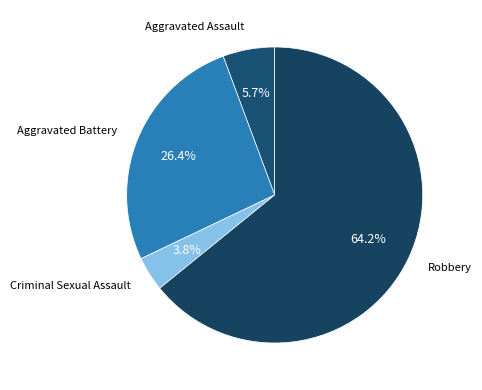

To the nearest percent, what is the average slice percentage?

25%